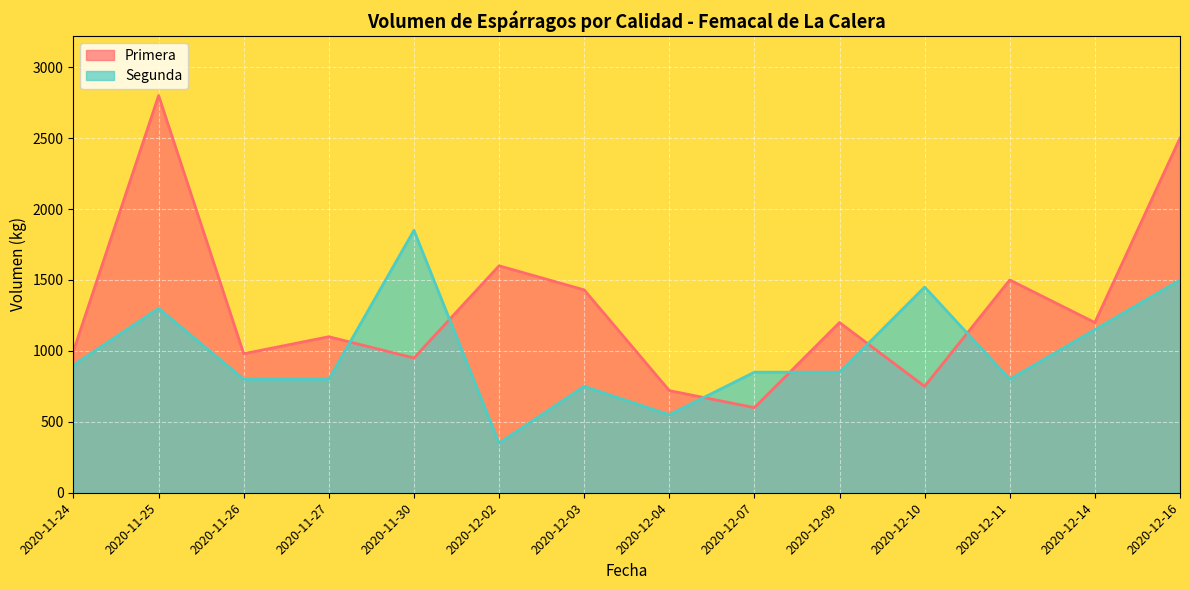

Which category has the highest value across all series?

2020-11-25